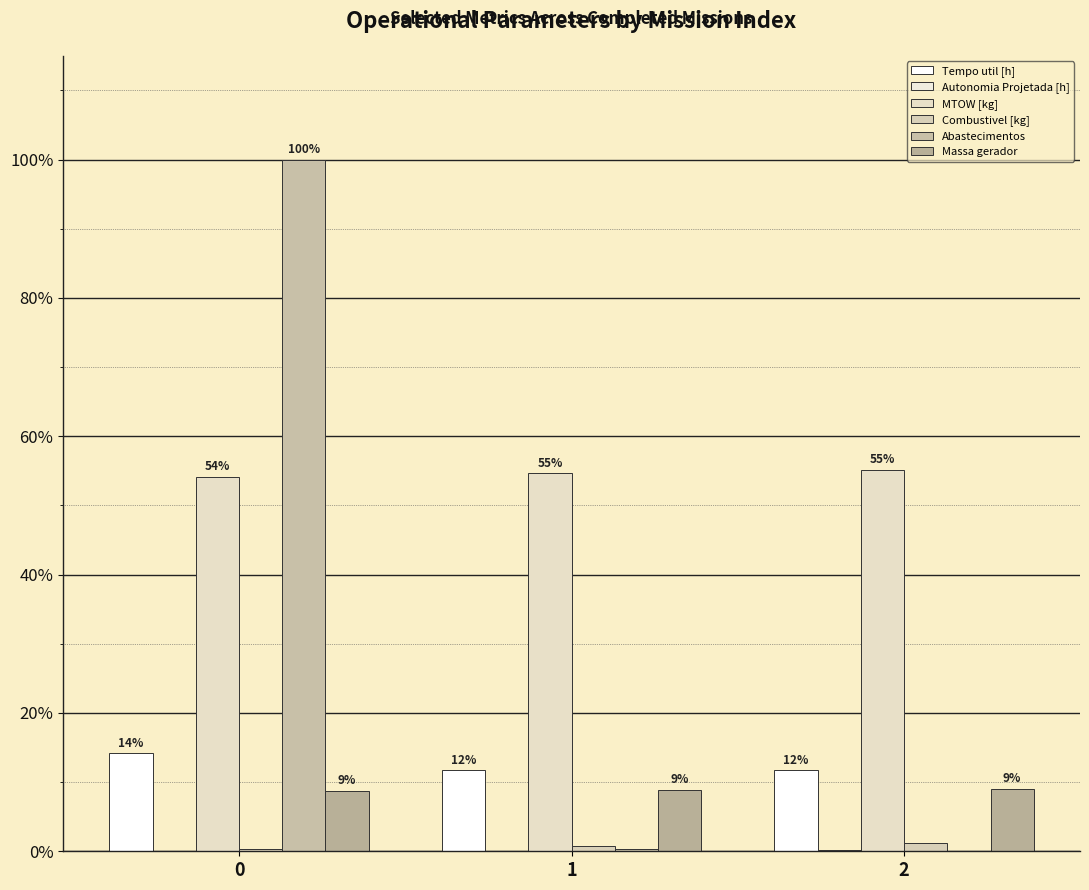

The MTOW [kg] series shows 0.7 at 0. True or false?

False